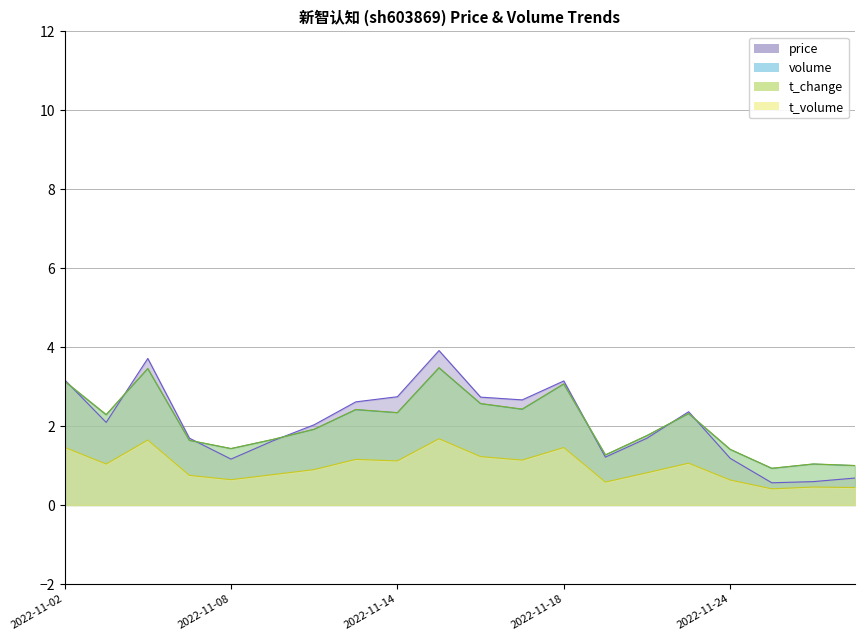

In t_volume_scaled, how many points are higher than both neighbors (excluding endpoints)?

6